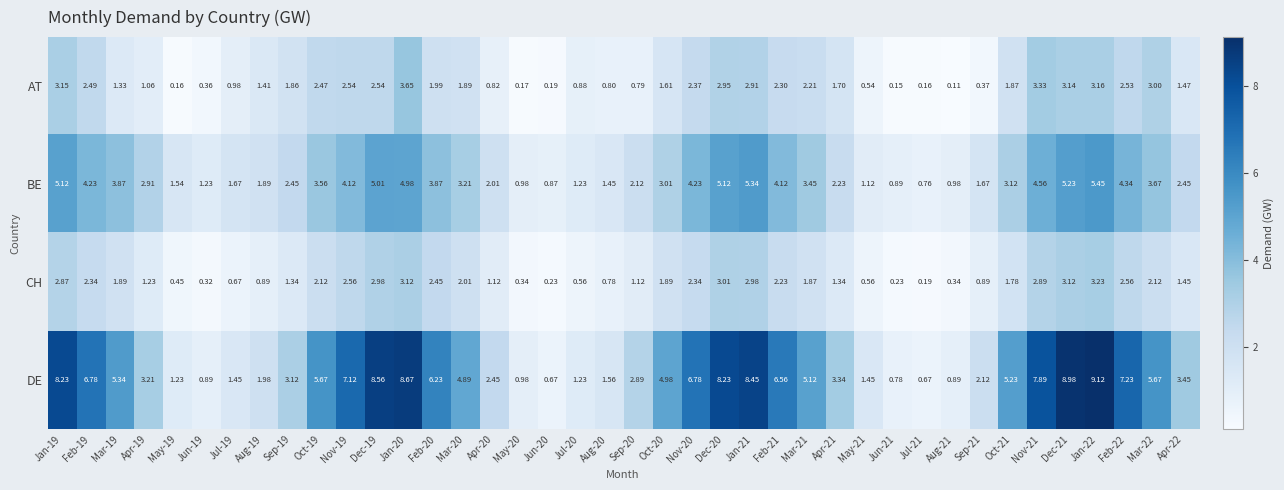

At how many categories does at least one series exceed 7?

10